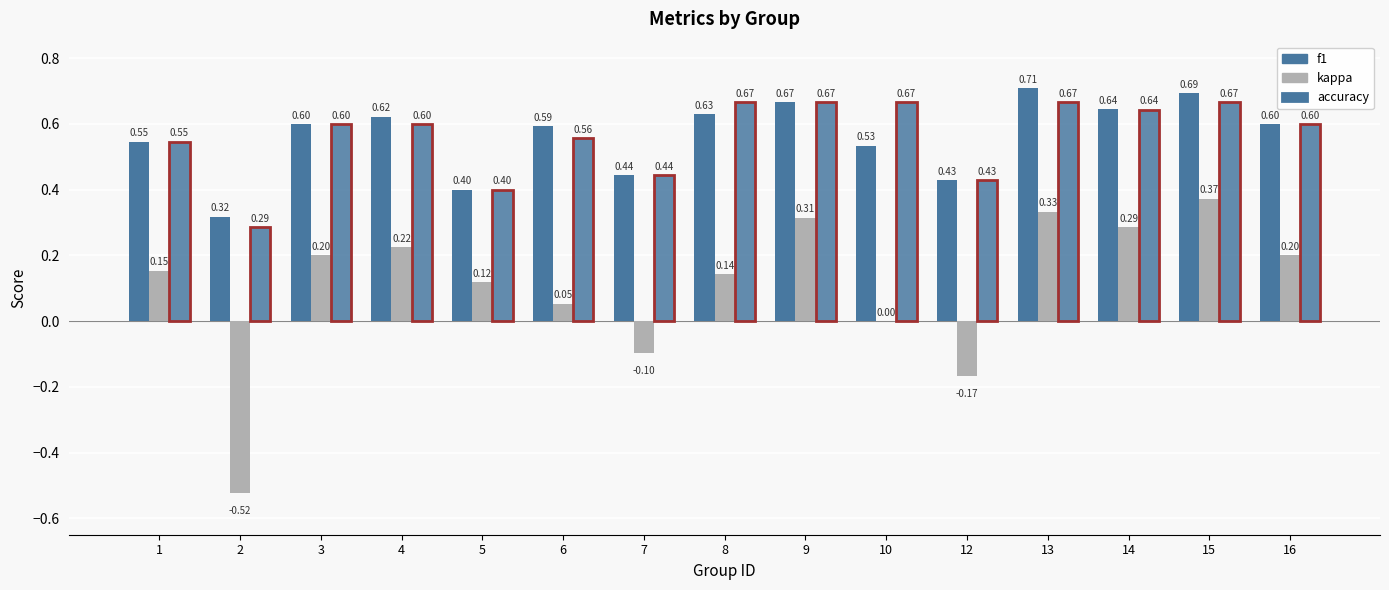

The kappa series shows 0.1 at 6. True or false?

False